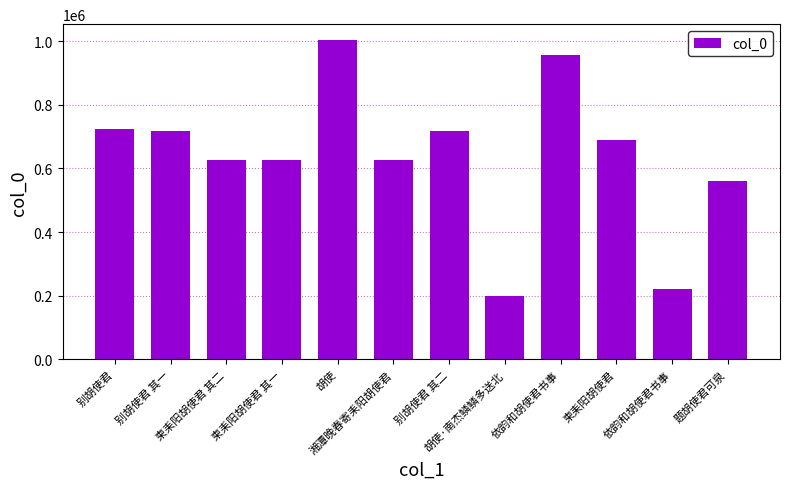

Are the bars horizontal?

No